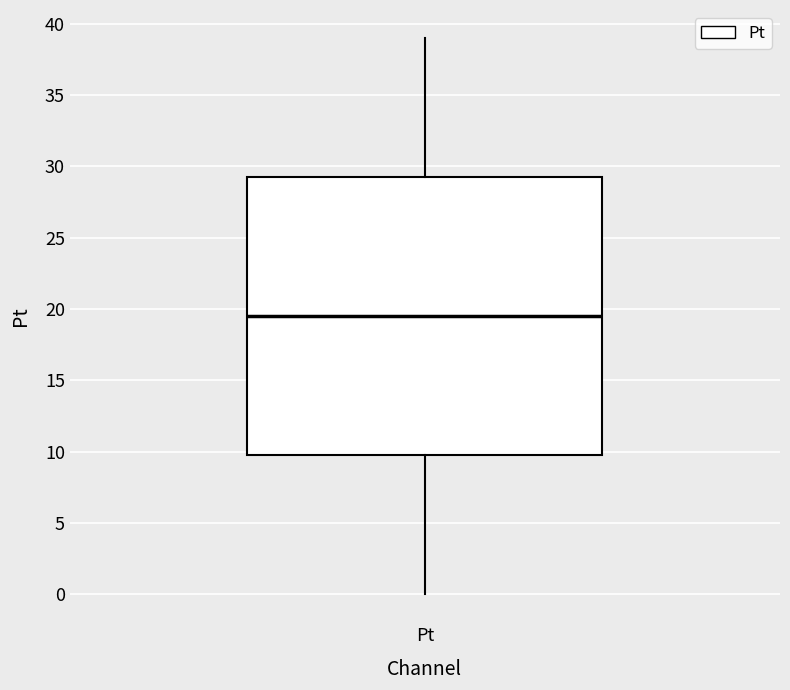

Read this box plot against the y-axis: the position of the median line, the range covered by the box, and the ends of both whiskers. The values are not printed on the chart, so give them approximately, as read against the axis.

median 19.5, box 10.0 to 29.5, whiskers 0.0 to 39.0